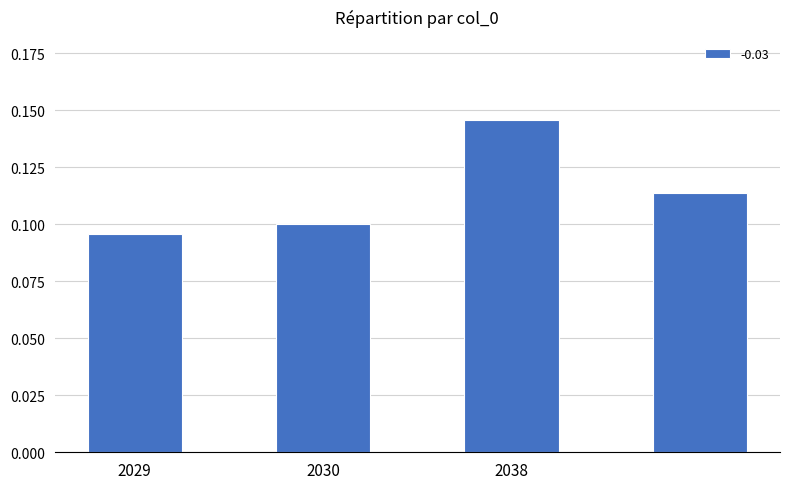

How many values are between 0 and 1?

4